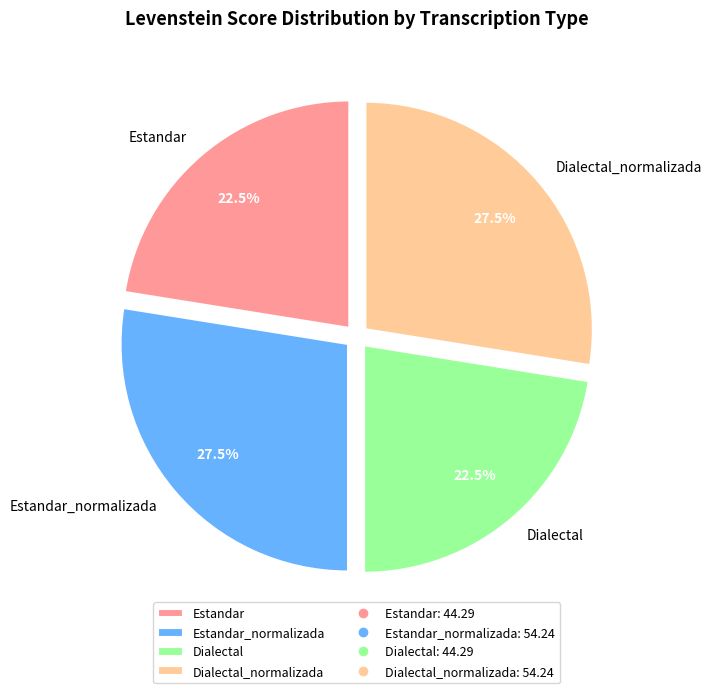

Is there a majority slice in this chart?

No